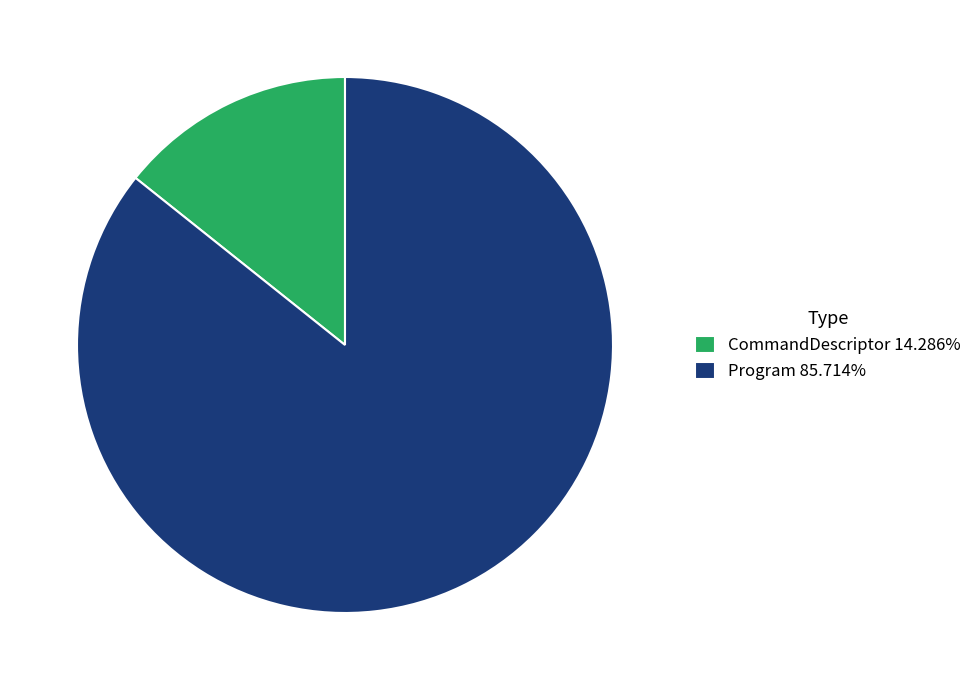

Do CommandDescriptor 14.286% and Program 85.714% together represent more than half of the pie?

Yes